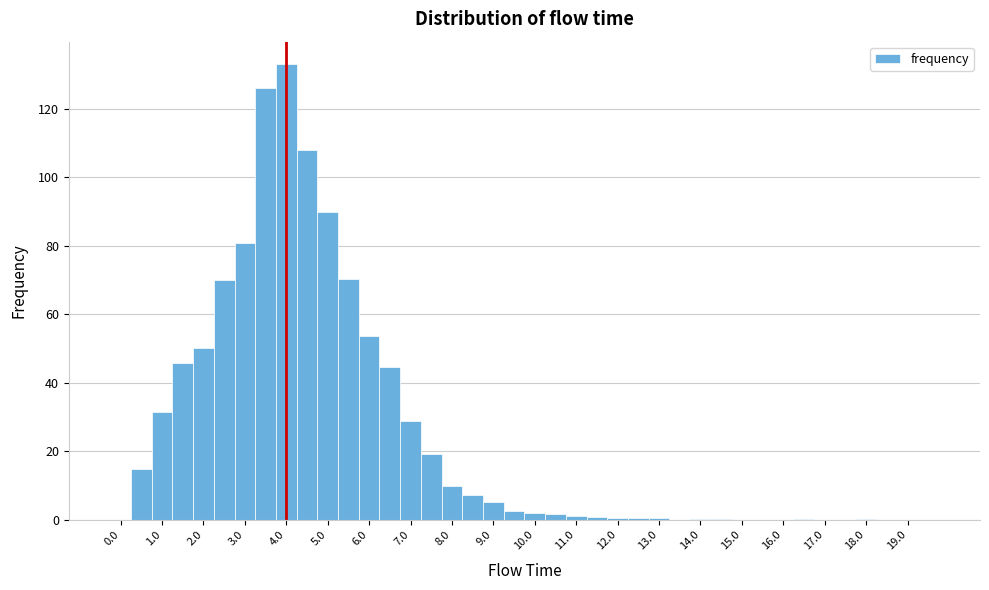

Reading left to right, transcribe this chart: for each bar, give the range it covers on the x-axis and its height. Neither the bar edges nor the heights are printed on the chart, so give them approximately, as read against the axes.

-0.25 to 0.25: 0
0.25 to 0.75: 14
0.75 to 1.25: 32
1.25 to 1.75: 46
1.75 to 2.25: 50
2.25 to 2.75: 70
2.75 to 3.25: 80
3.25 to 3.75: 126
3.75 to 4.25: 134
4.25 to 4.75: 108
4.75 to 5.25: 90
5.25 to 5.75: 70
5.75 to 6.25: 54
6.25 to 6.75: 44
6.75 to 7.25: 28
7.25 to 7.75: 20
7.75 to 8.25: 10
8.25 to 8.75: 8
8.75 to 9.25: 6
9.25 to 9.75: 2
9.75 to 10.25: 2
10.25 to 10.75: under 2
10.75 to 11.25: under 2
11.25 to 11.75: under 2
11.75 to 12.25: under 2
12.25 to 12.75: under 2
12.75 to 13.25: under 2
13.25 to 13.75: under 2
13.75 to 14.25: under 2
14.25 to 14.75: under 2
14.75 to 15.25: under 2
15.25 to 15.75: under 2
15.75 to 16.25: 0
16.25 to 16.75: under 2
16.75 to 17.25: under 2
17.25 to 17.75: under 2
17.75 to 18.25: under 2
18.25 to 18.75: under 2
18.75 to 19.25: 0
19.25 to 19.75: 0